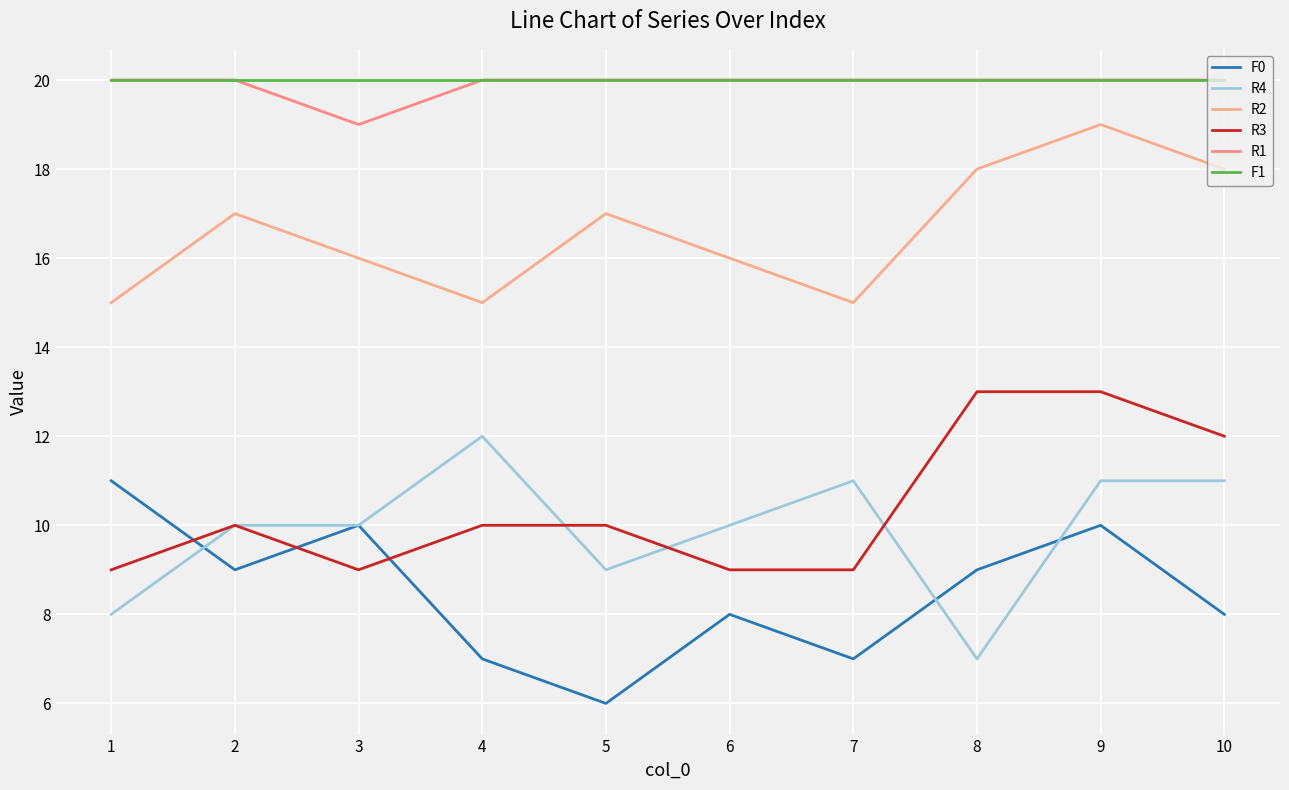

How many lines are shown in the chart?

6